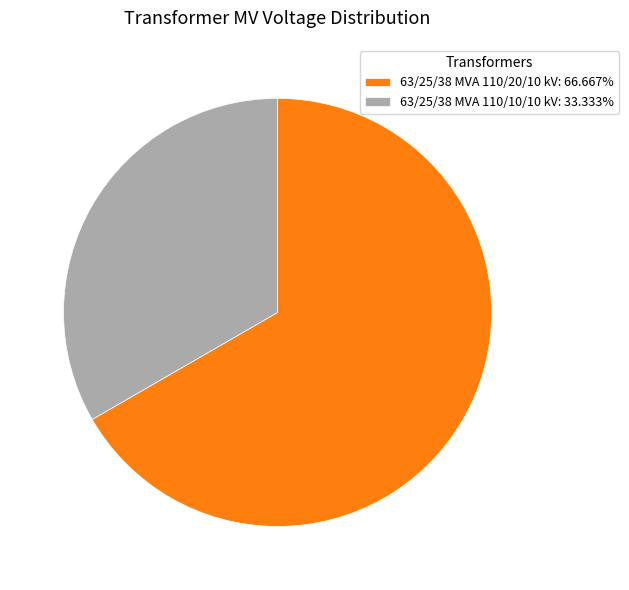

Is there a majority slice in this chart?

Yes